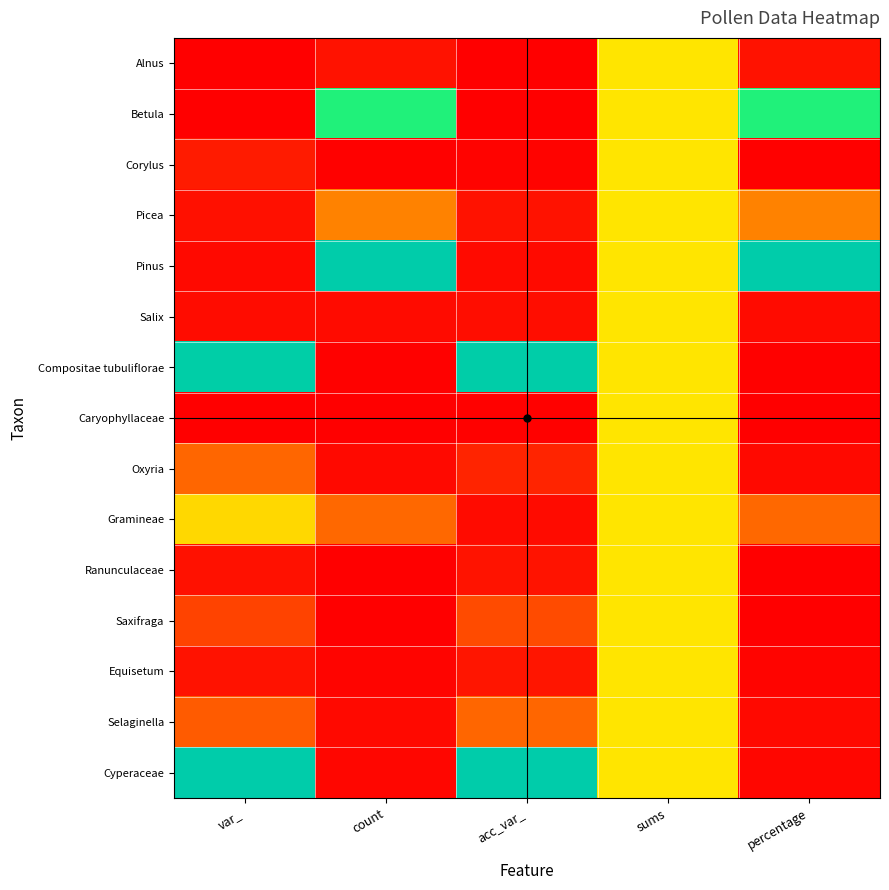

At which category does the chart reach its peak across all series?

count